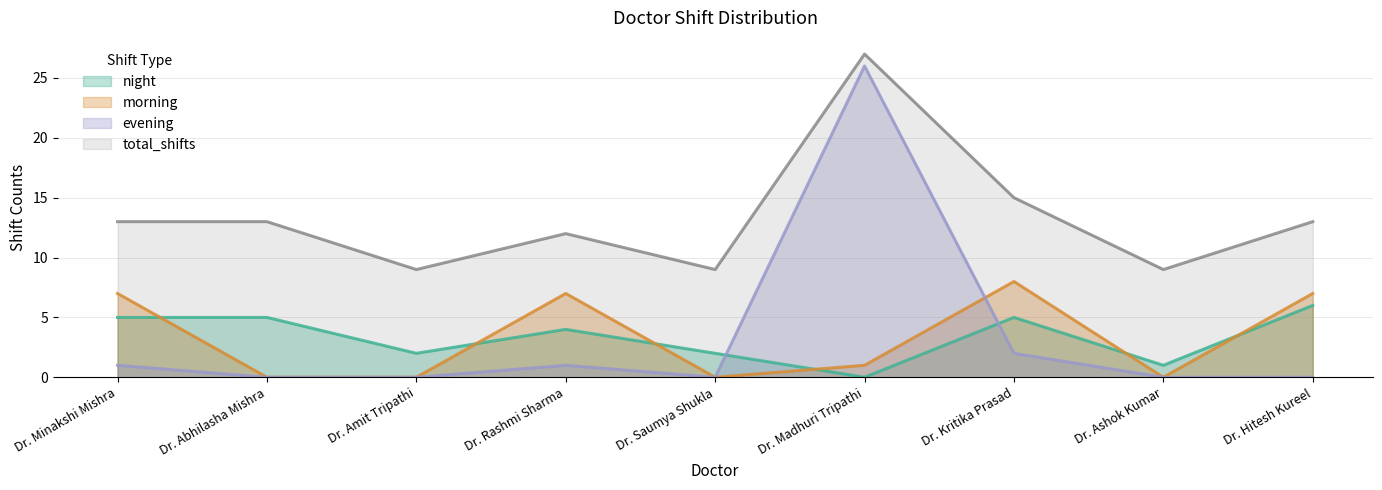

Does the chart display data point markers on the line(s)?

No